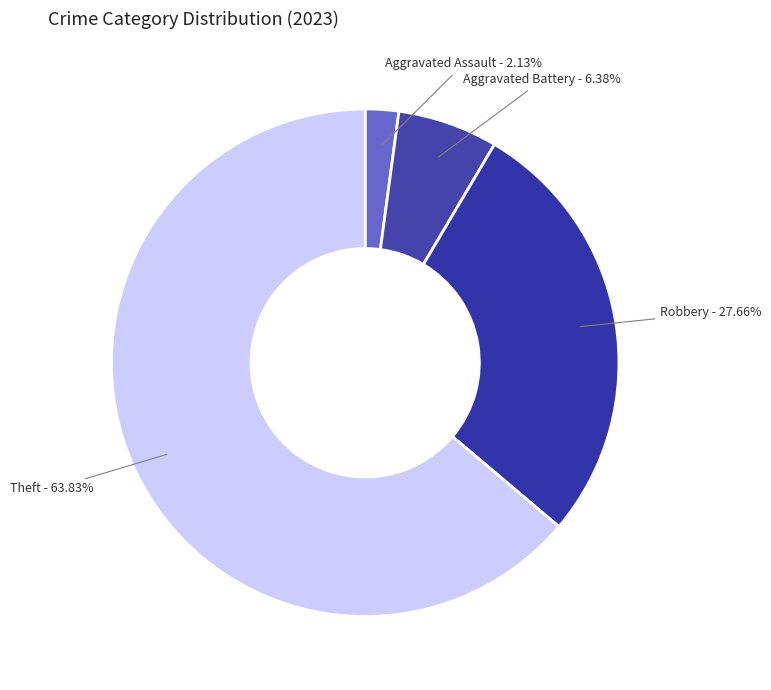

How many segments does this pie chart have?

4